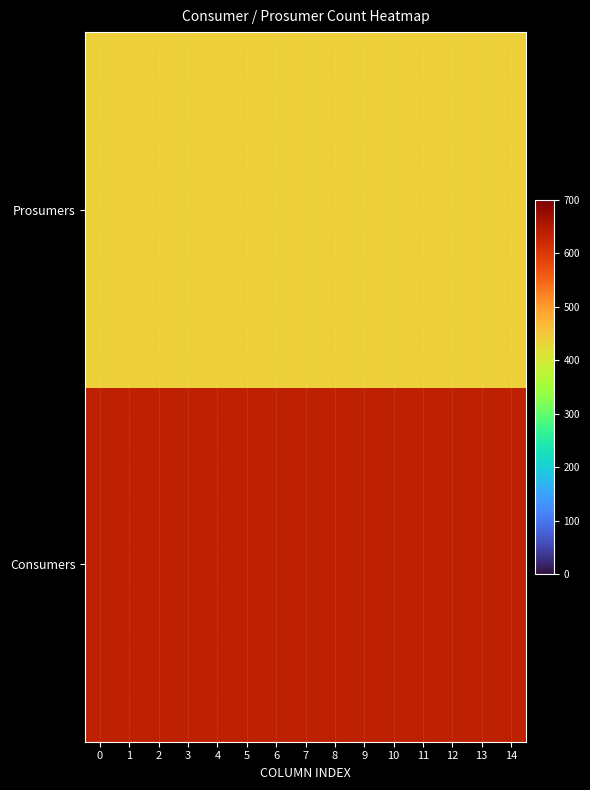

What is the total value across all series at 13?

1075